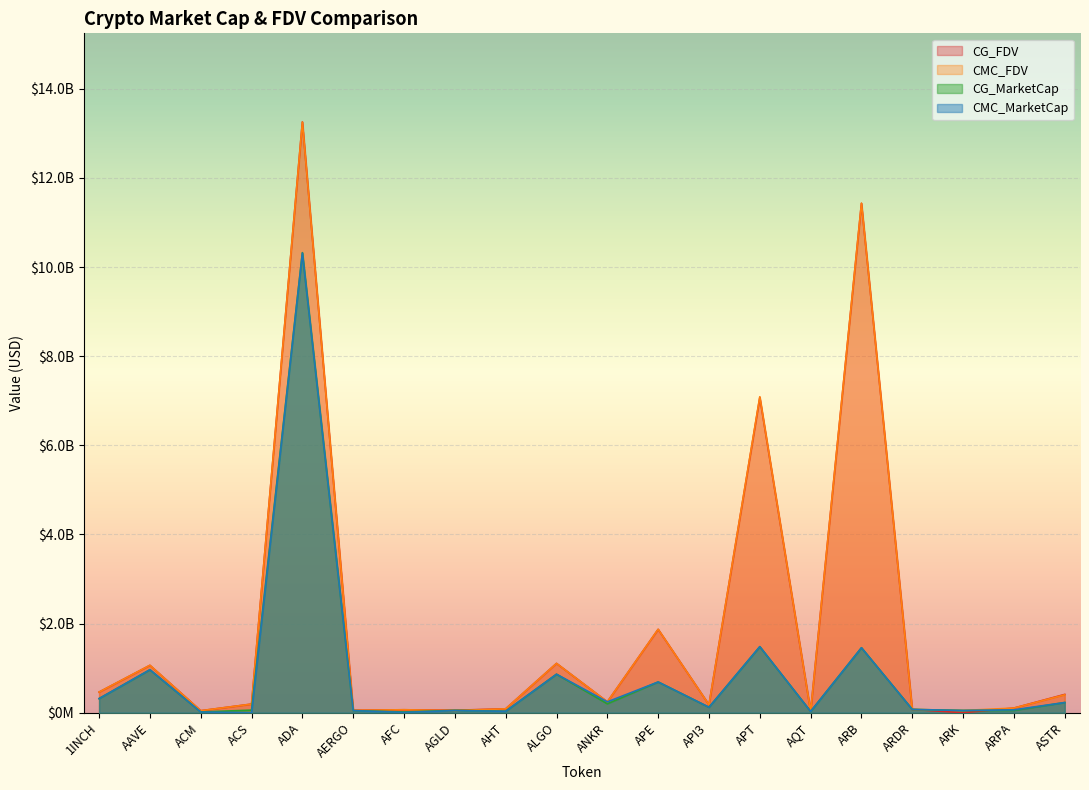

True or false: CMC_MarketCap and CG_FDV cross at least once.

True